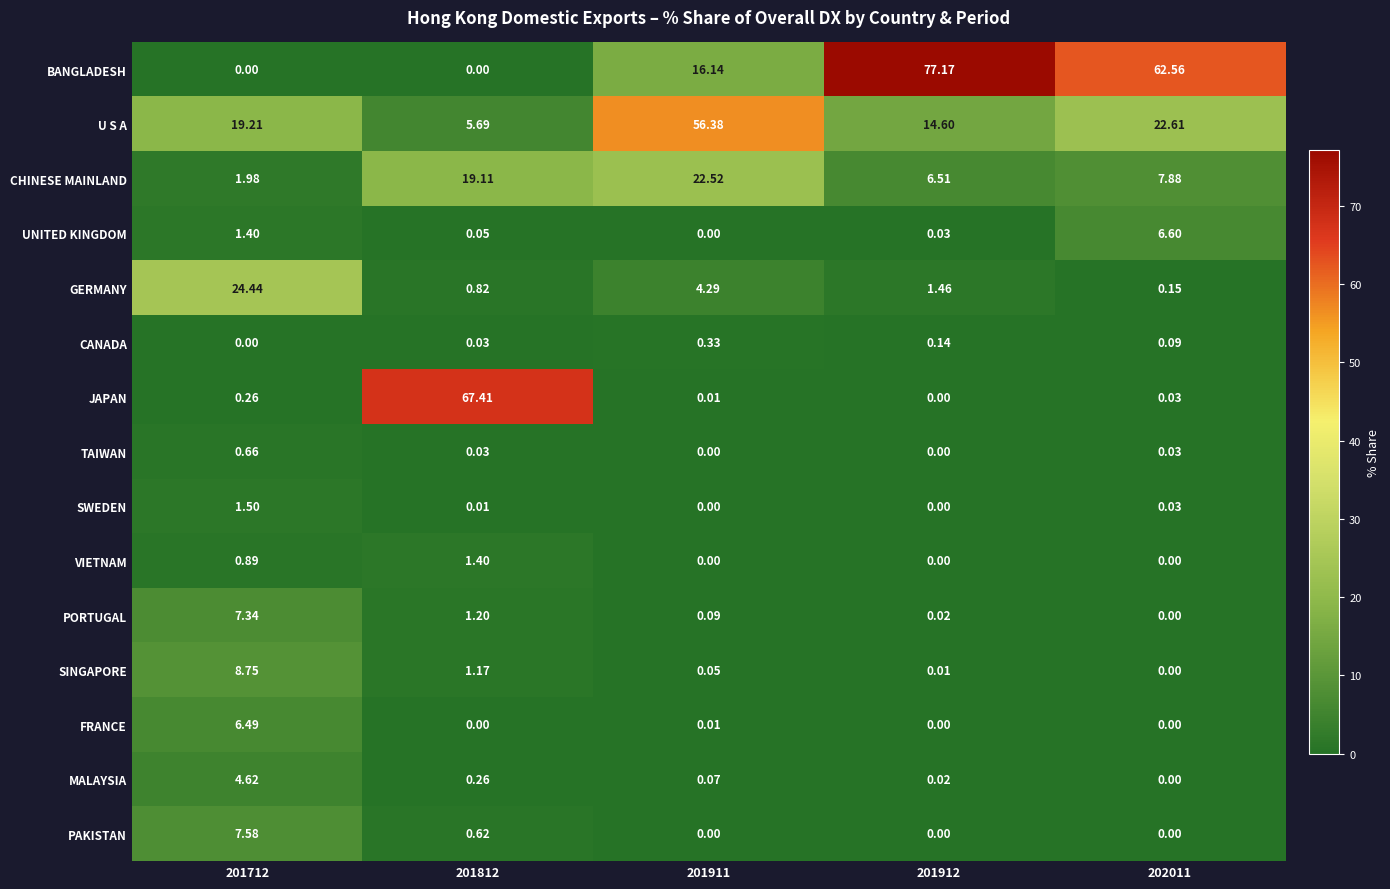

What is the spread (max minus min) of values at 201712?

24.4